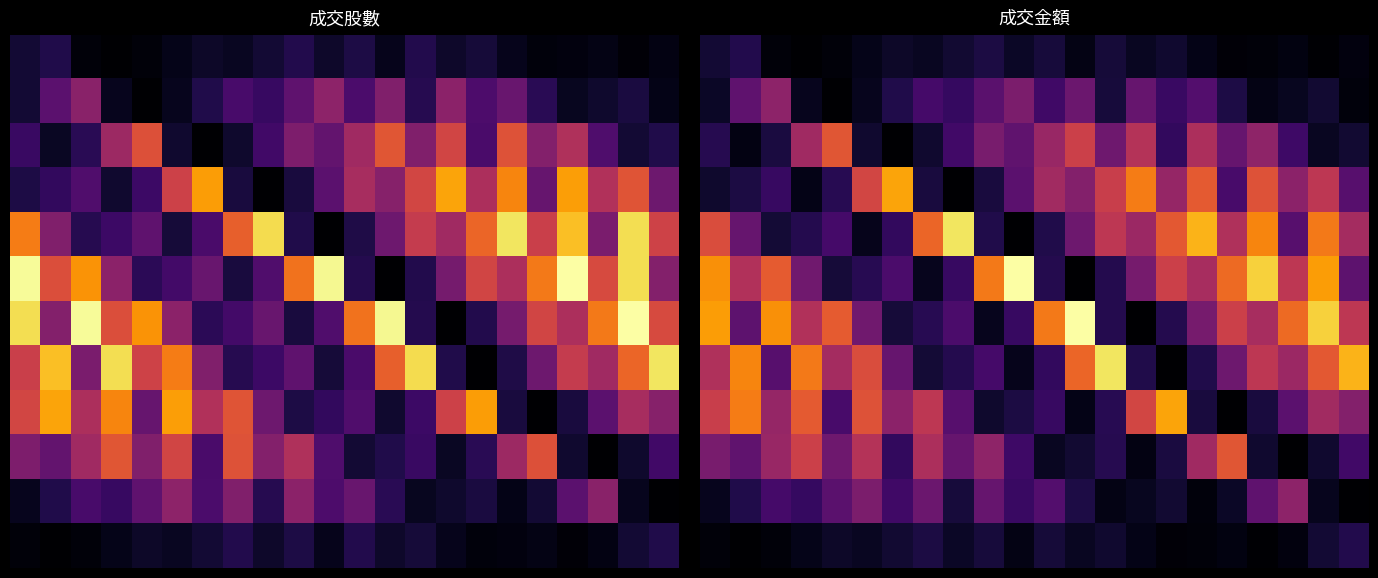

At how many categories does at least one series exceed 0?

22